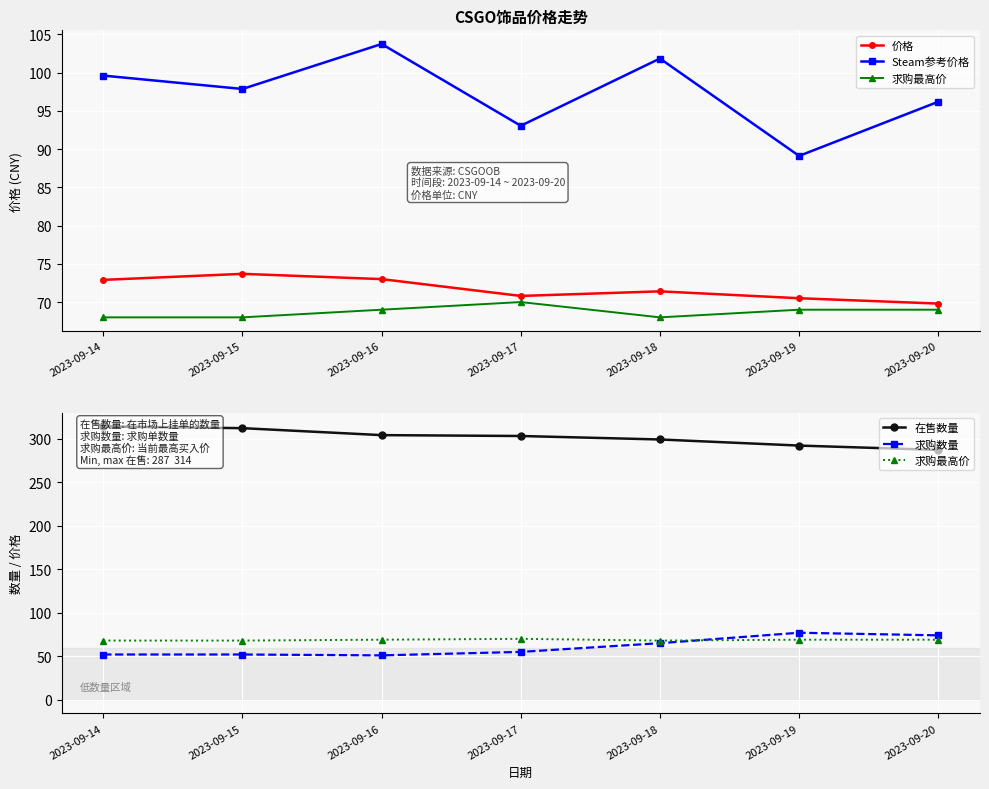

Is it true that 在售数量 equals 145.0 at 2023-09-18?

False